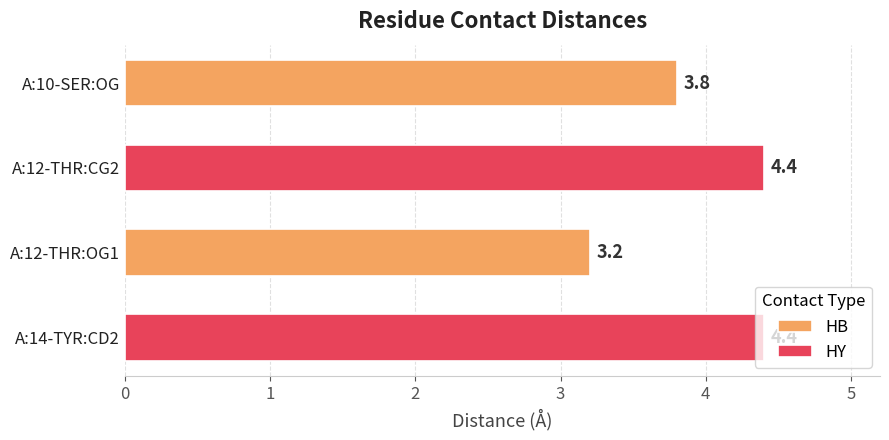

What is the average value of the HY series?

4.4